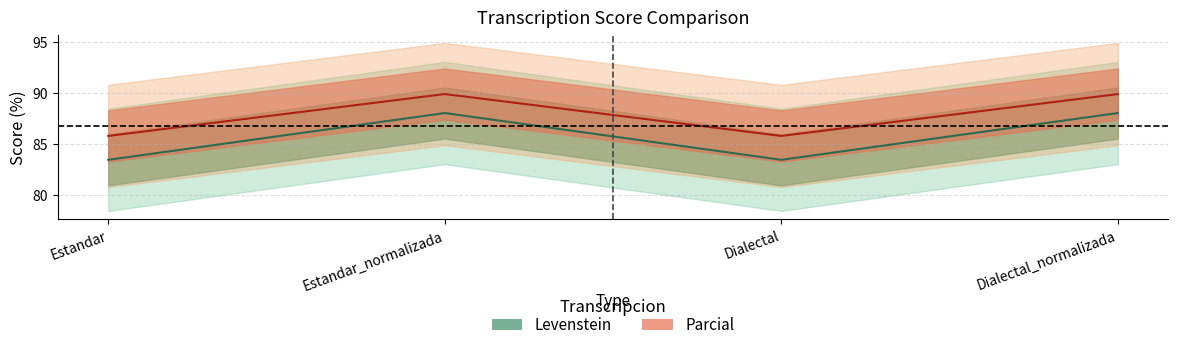

True or false: Levenstein and Parcial intersect in this chart.

False